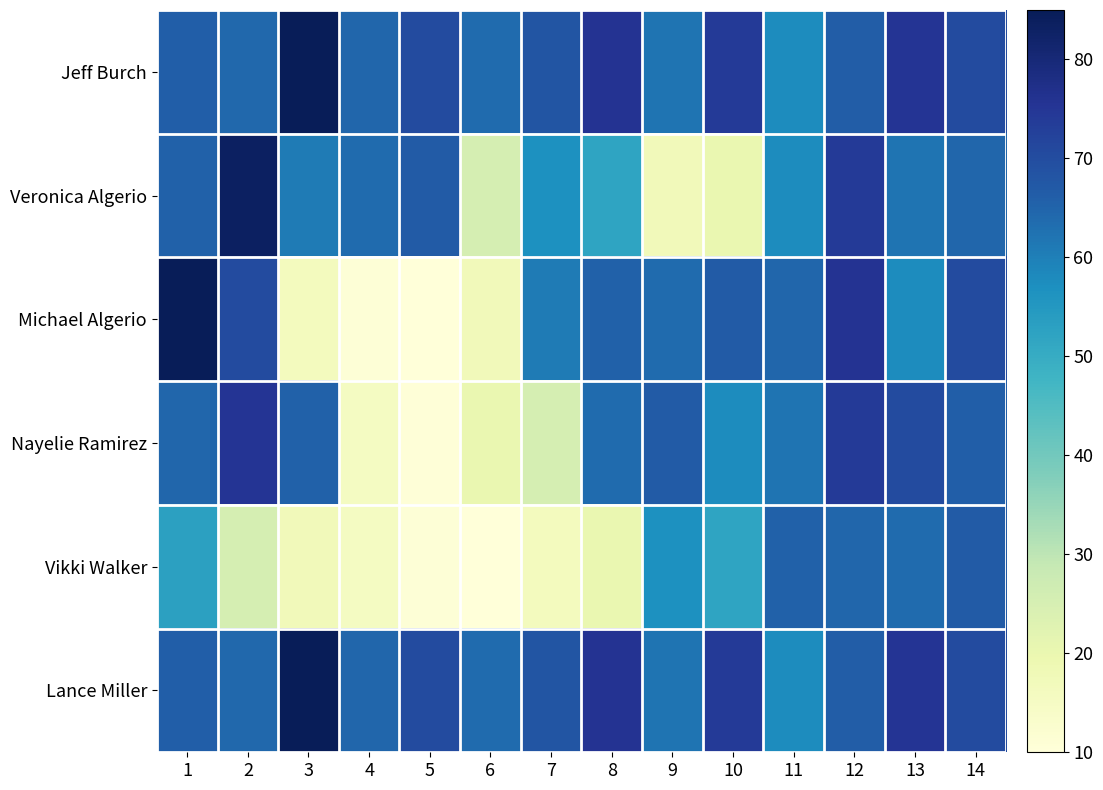

At which category does the chart reach its peak across all series?

3